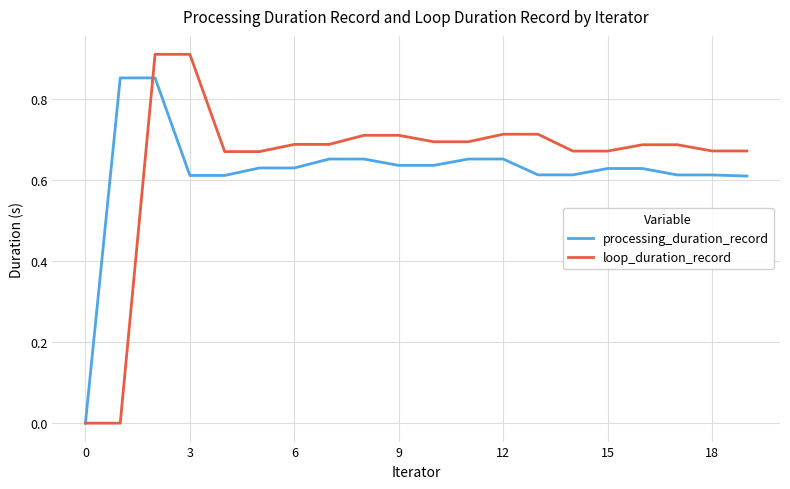

Which series has the largest range (max minus min)?

loop_duration_record